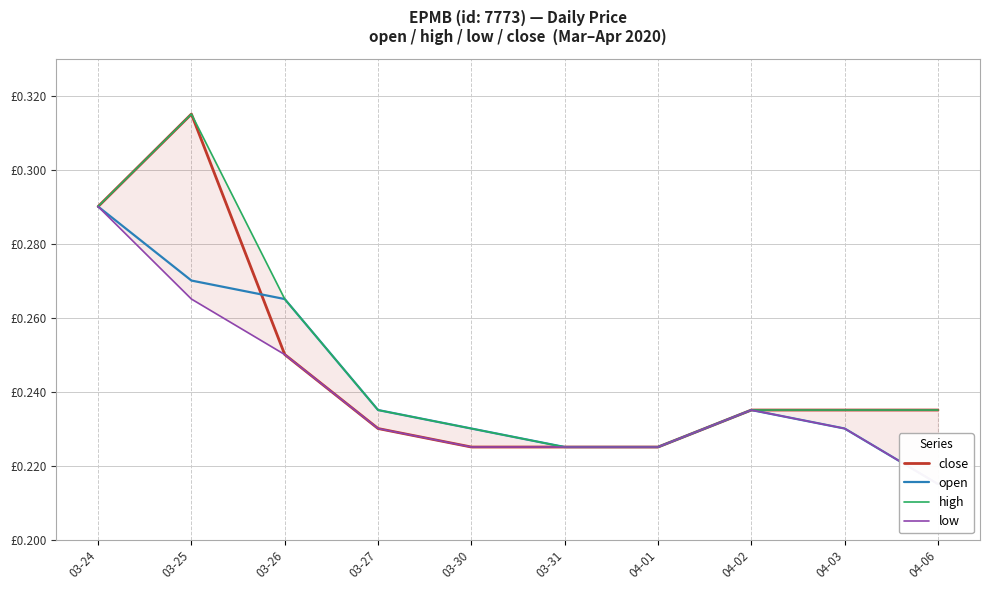

True or false: open has more than 2 points higher than both neighbors.

False